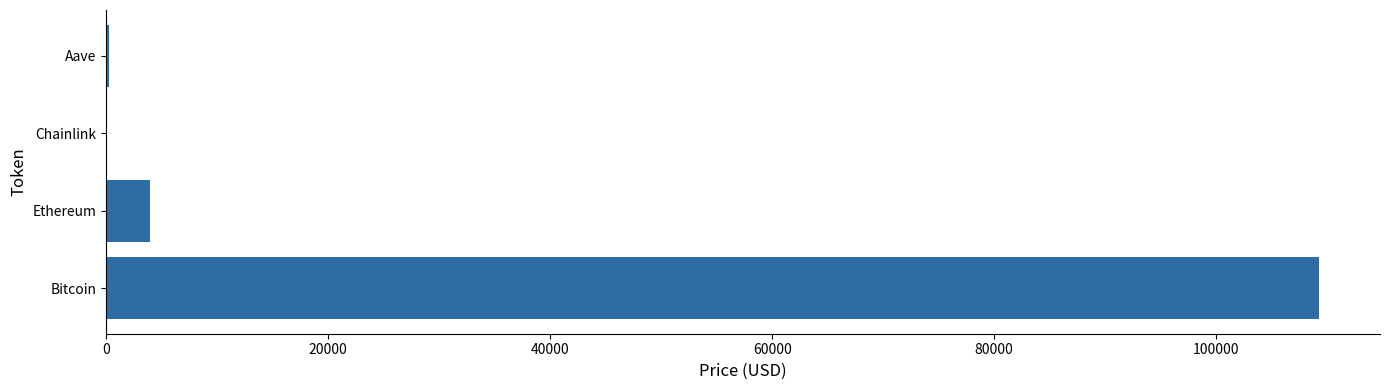

What is the sum of all values?

113550.4